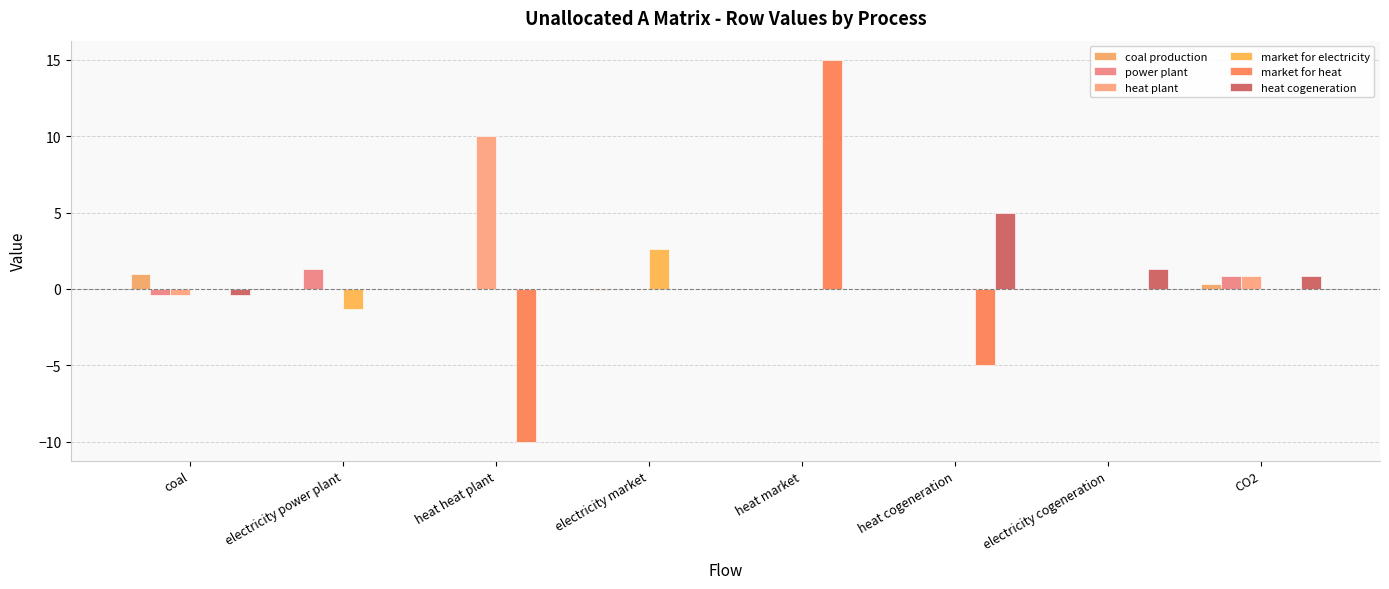

At which label is heat plant closest to 4?

CO2